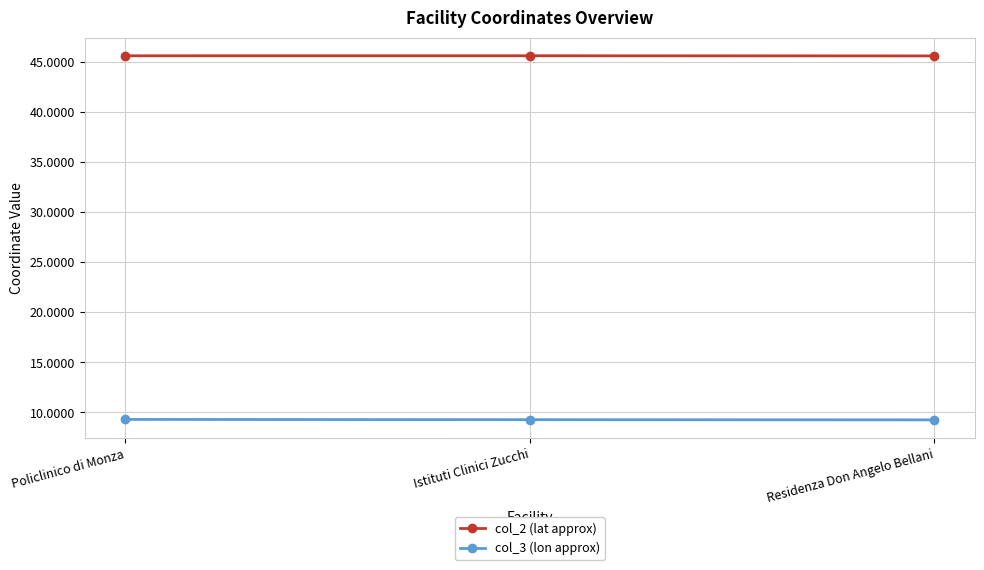

Reading right to left, what are all the values shown in this chart?

col_2 (lat approx): 45.6	45.6	45.6
col_3 (lon approx): 9.3	9.3	9.3